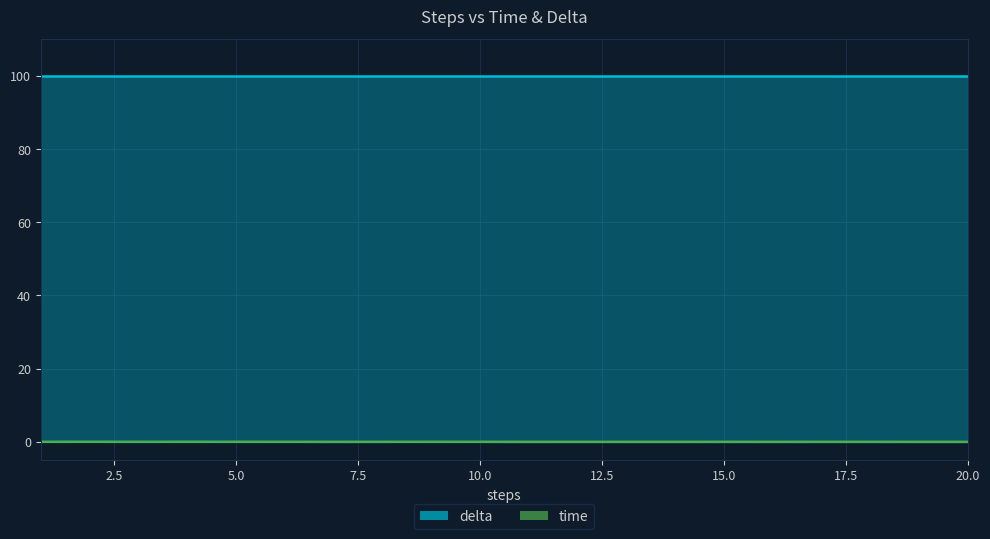

Which label corresponds to the smallest value in the chart?

20